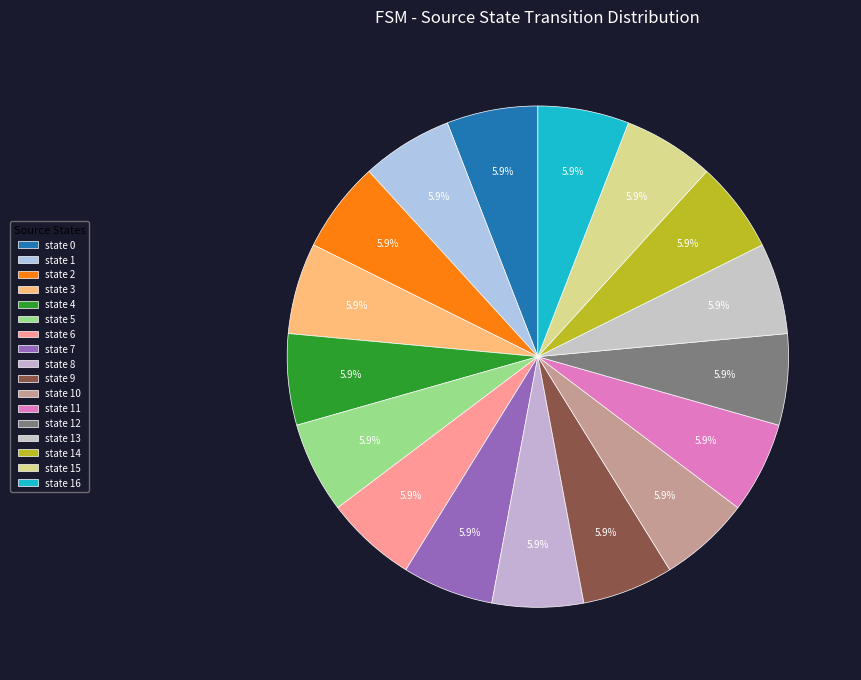

What percentage is NOT represented by state 9?

94.1%